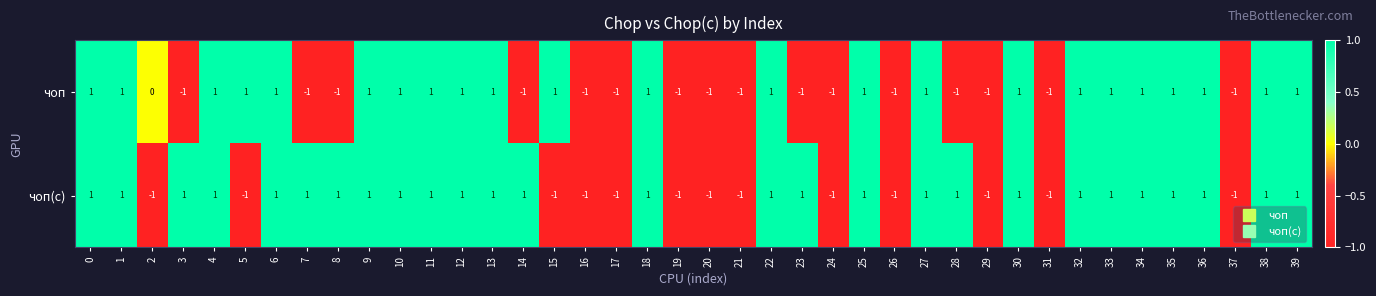

Count the чоп values in the range -1 to 1.

40